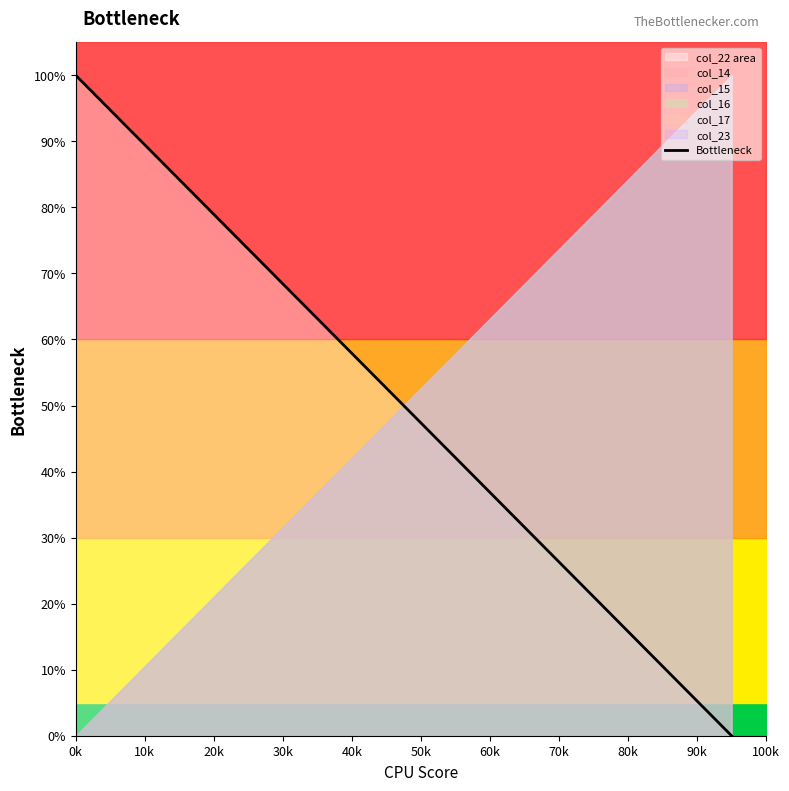

True or false: Bottleneck has a value of 17.7 at 40k.

False